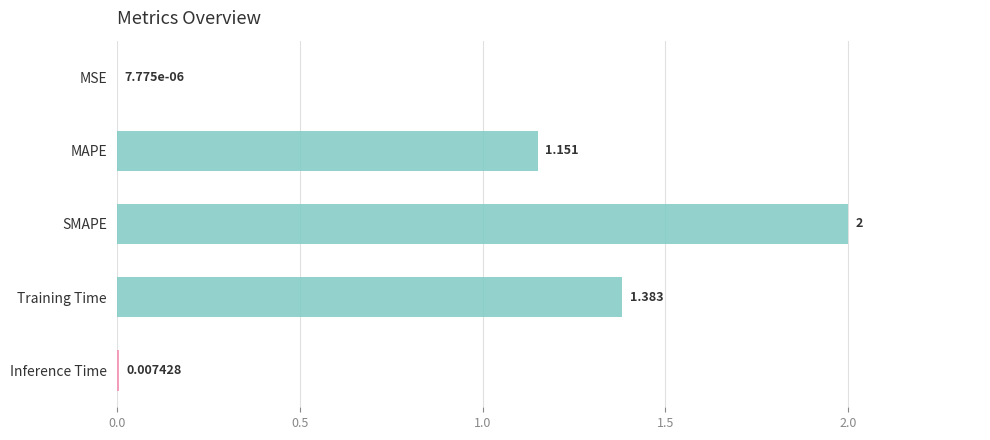

Which label corresponds to the largest value in the chart?

SMAPE